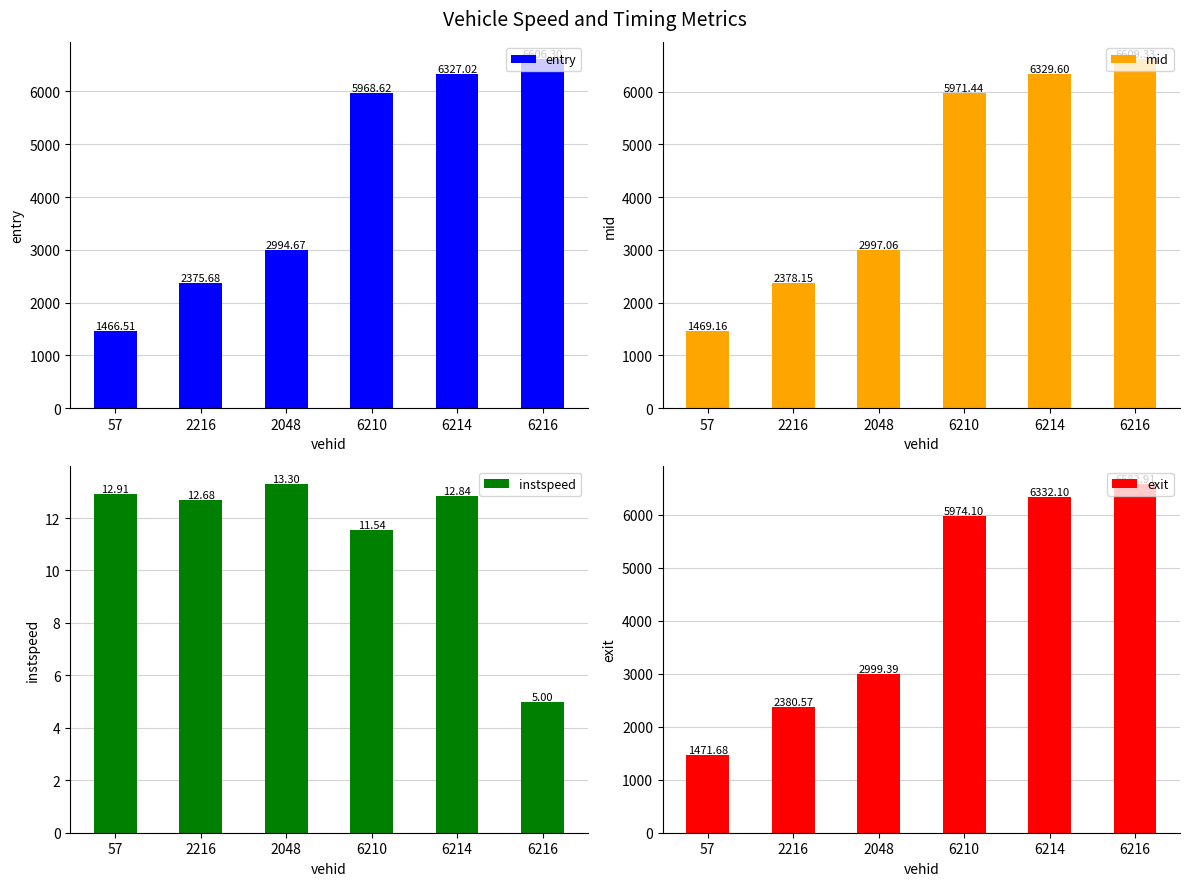

Which series has the widest spread of values?

mid